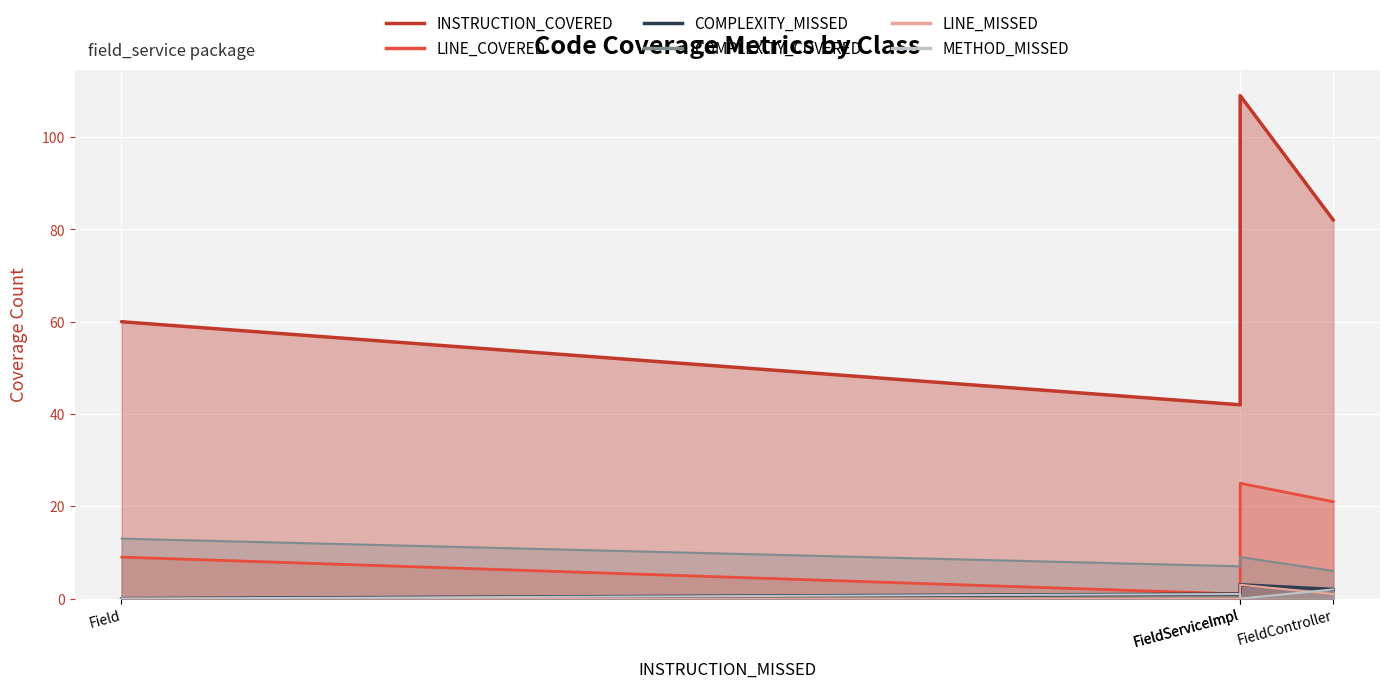

Reading left to right, list all the values displayed in this chart.

INSTRUCTION_COVERED: Field.FieldBuilder=42	Field=60	FieldController=82	FieldServiceImpl=109
LINE_COVERED: Field.FieldBuilder=1	Field=9	FieldController=21	FieldServiceImpl=25
COMPLEXITY_MISSED: Field.FieldBuilder=1	Field=0	FieldController=2	FieldServiceImpl=3
COMPLEXITY_COVERED: Field.FieldBuilder=7	Field=13	FieldController=6	FieldServiceImpl=9
LINE_MISSED: Field.FieldBuilder=0	Field=0	FieldController=1	FieldServiceImpl=3
METHOD_MISSED: Field.FieldBuilder=1	Field=0	FieldController=2	FieldServiceImpl=0